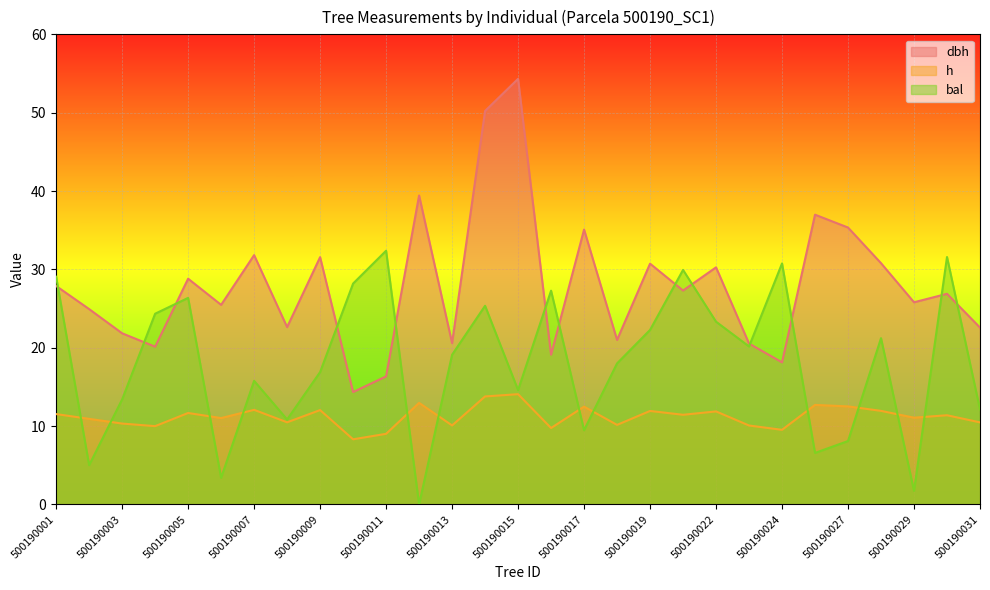

How many data points in dbh are above 26?

15